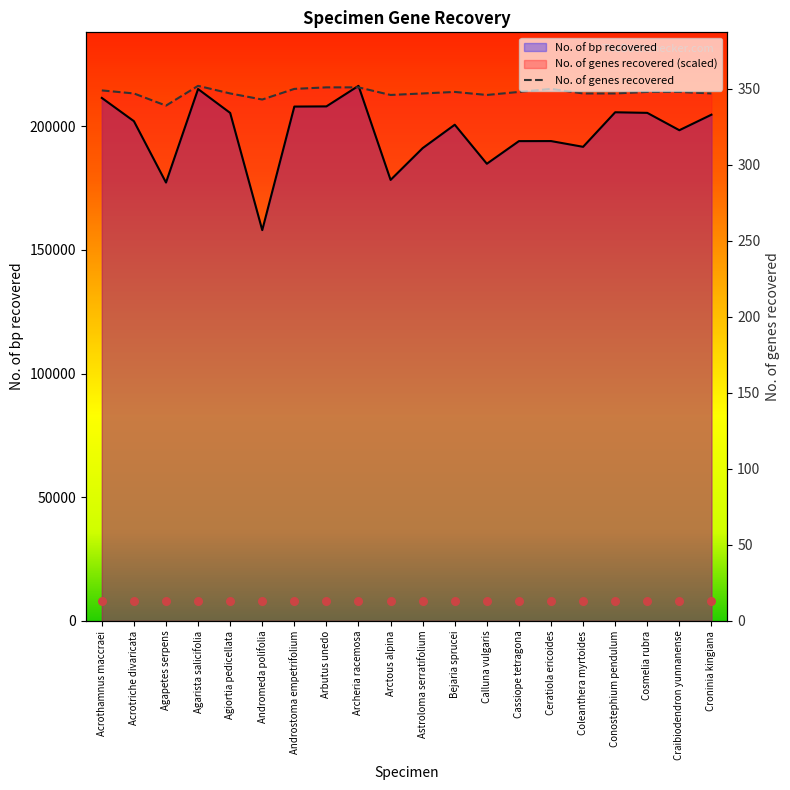

Which series reaches the maximum Y coordinate?

No. of bp recovered